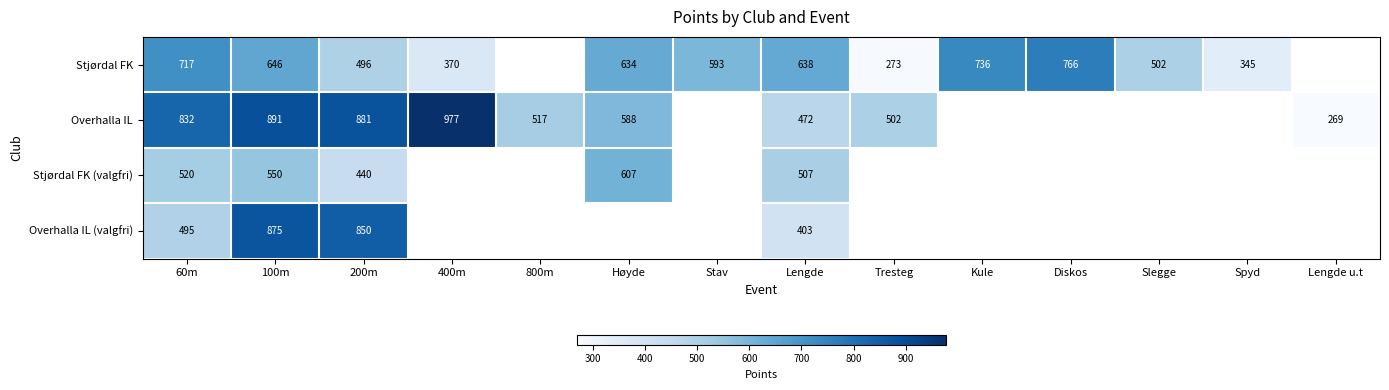

Between 60m and Slegge, which is larger?

60m